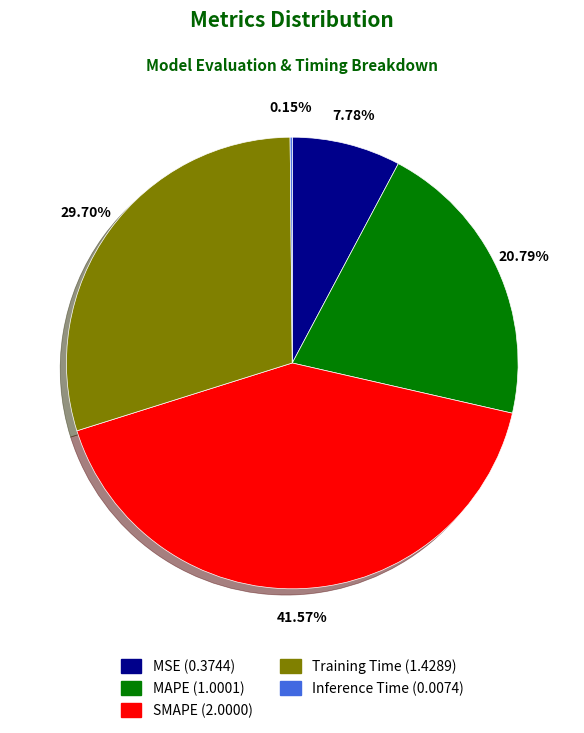

Is MSE the majority of the pie?

No